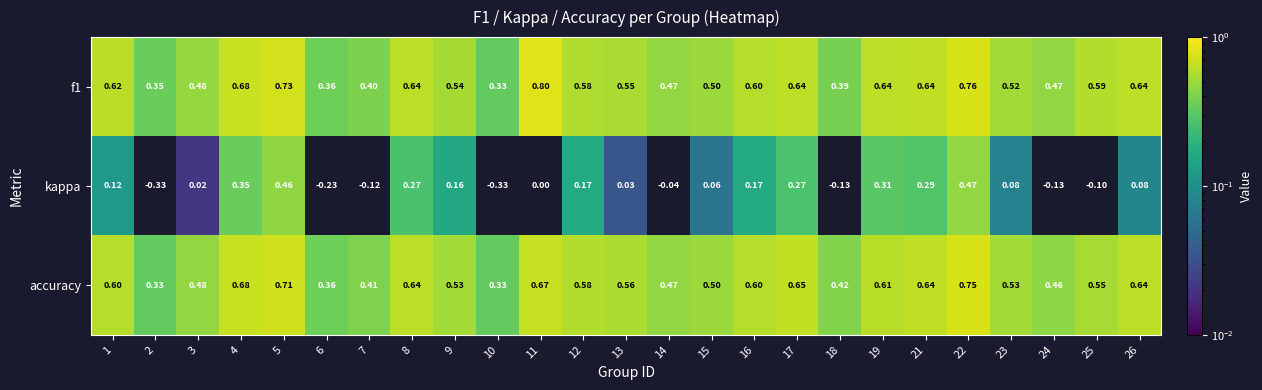

Which series changed the most between 4 and 18?

kappa